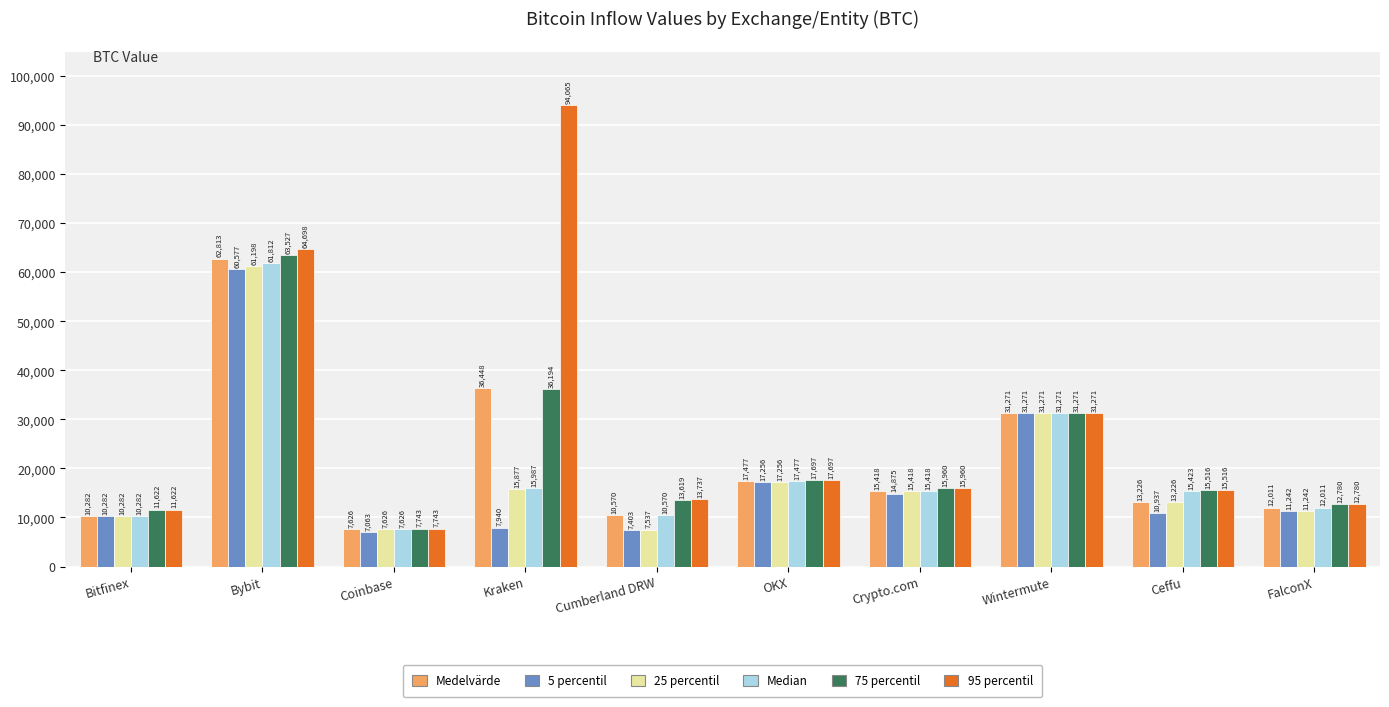

True or false: 25 percentil has a value of 4256.3 at Cumberland DRW.

False